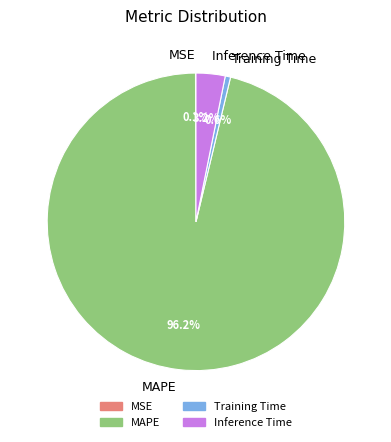

Which slice represents more than half of the pie?

MAPE